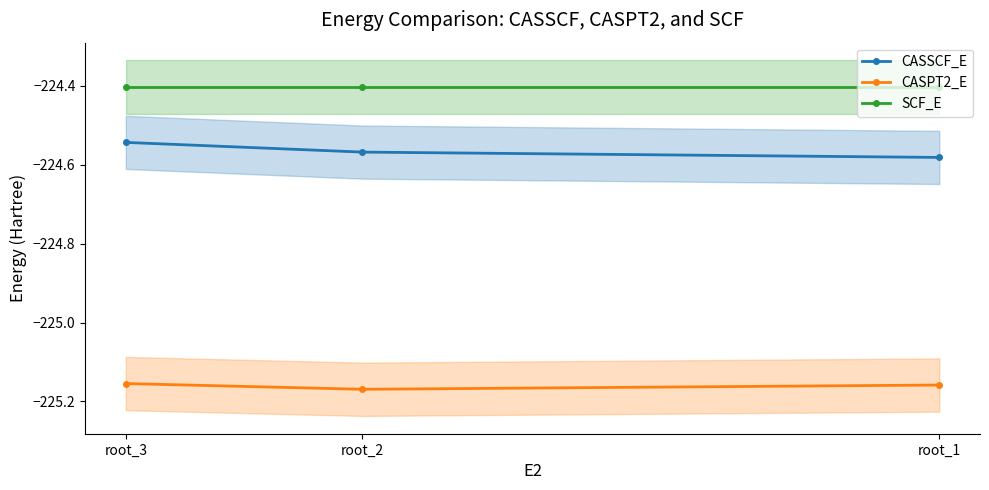

What is the maximum value for CASSCF_E?

-224.5